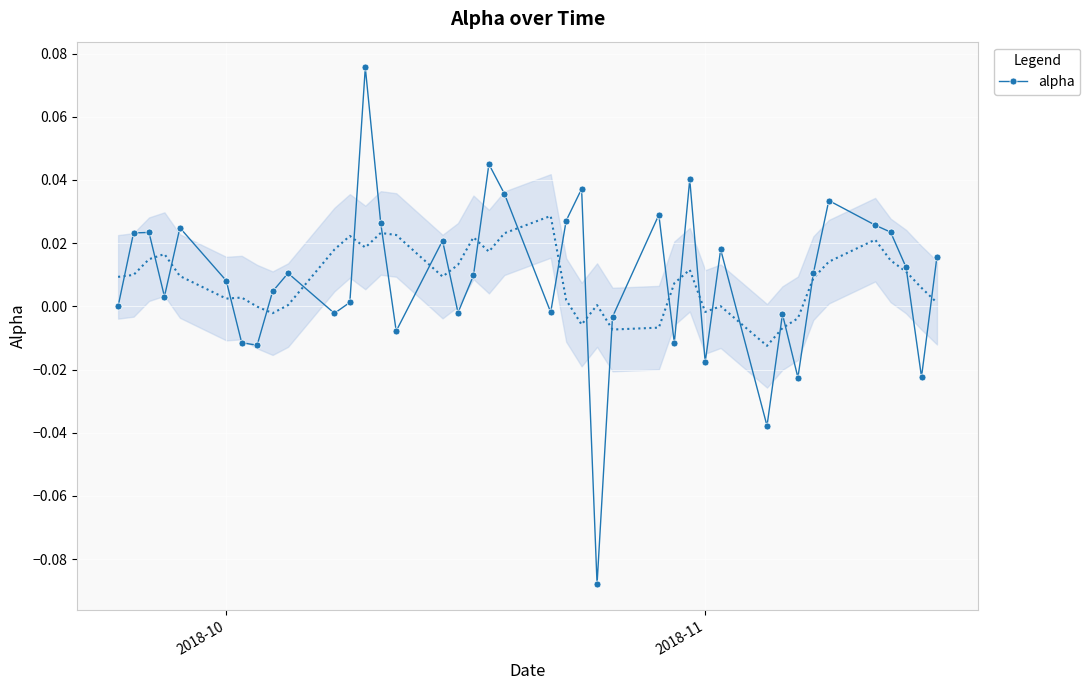

True or false: the data has more than 1 interior local peaks.

True